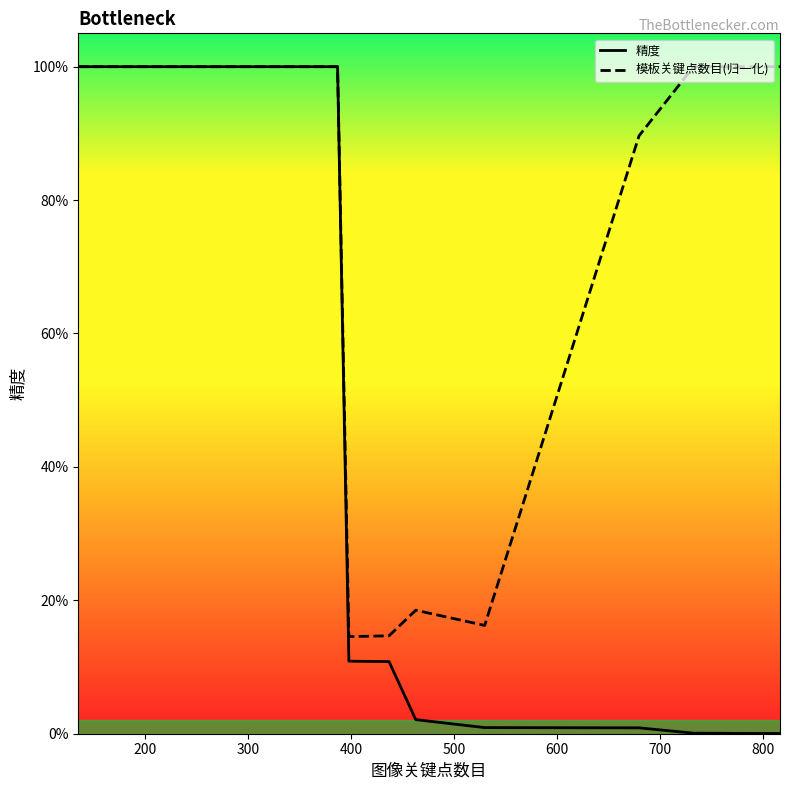

How many series are shown in this chart?

2